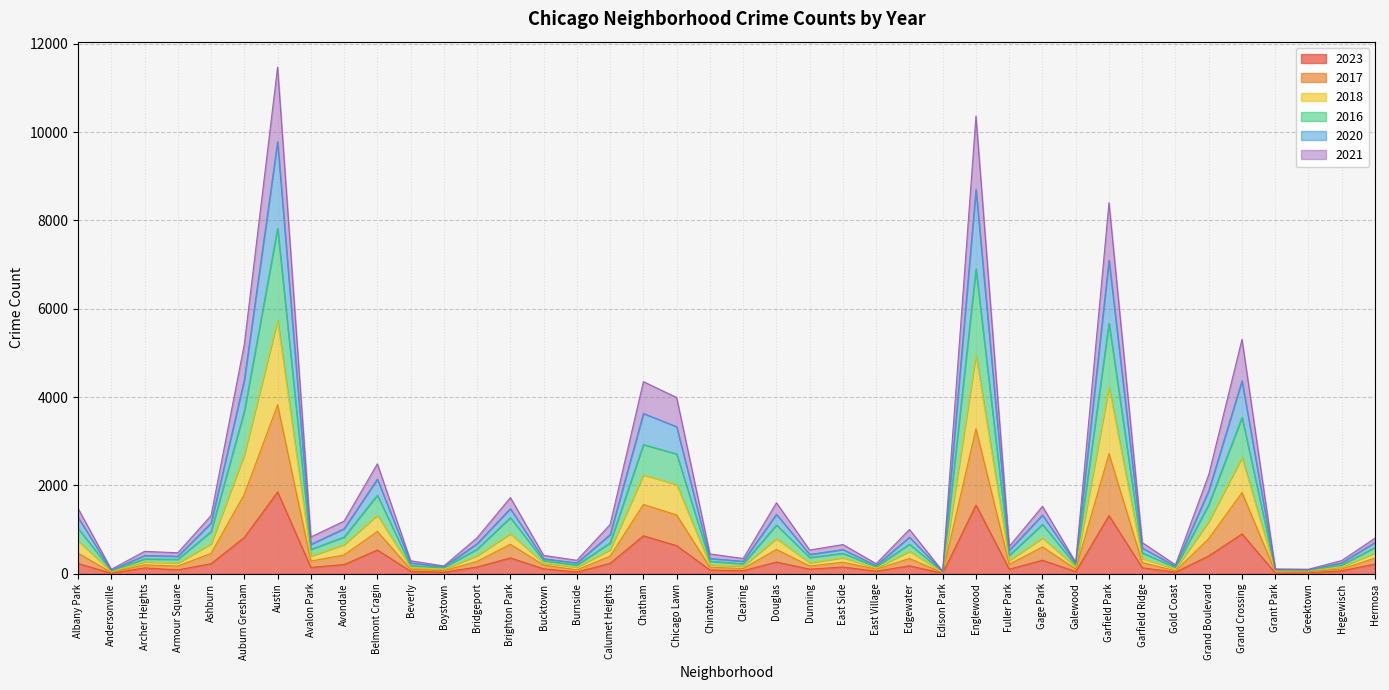

How many distinct data groups are displayed?

6